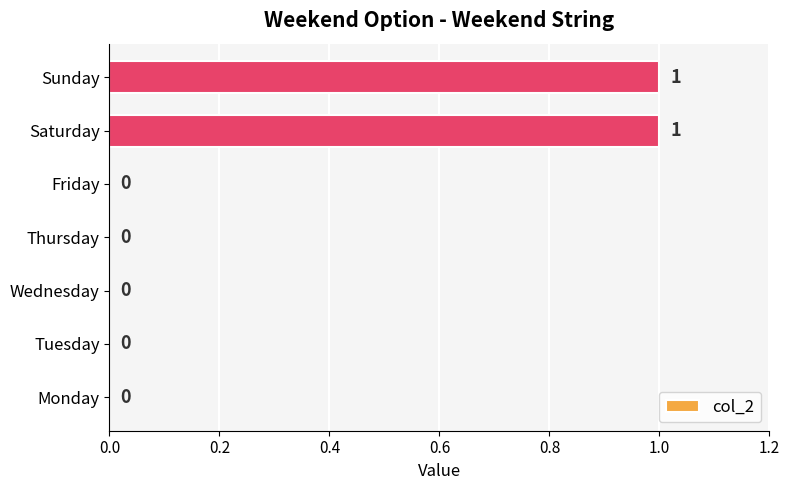

The value at Thursday is 0. True or false?

True